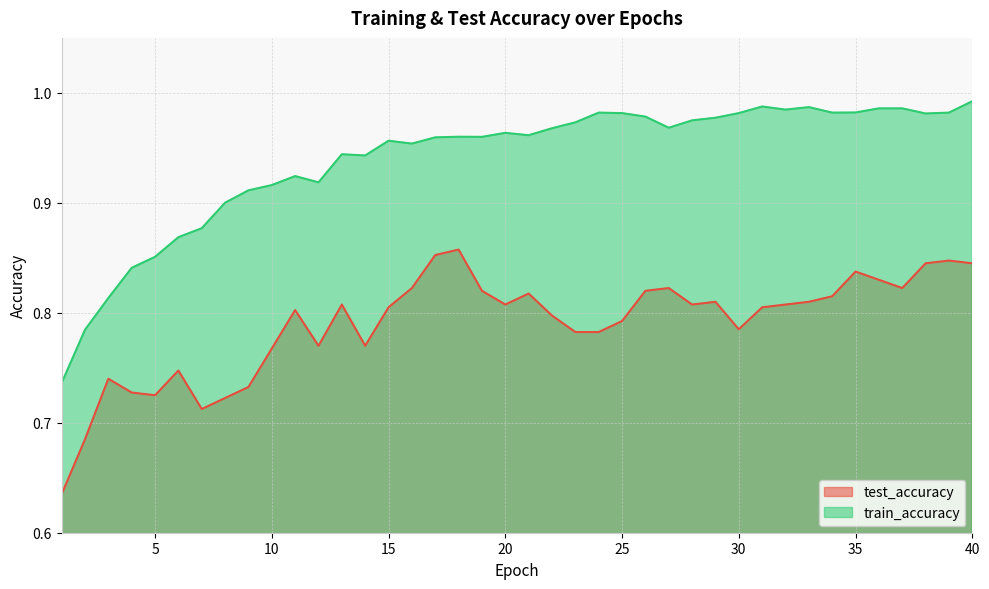

What is the value of the test_accuracy point at the 4th from the left?

0.7